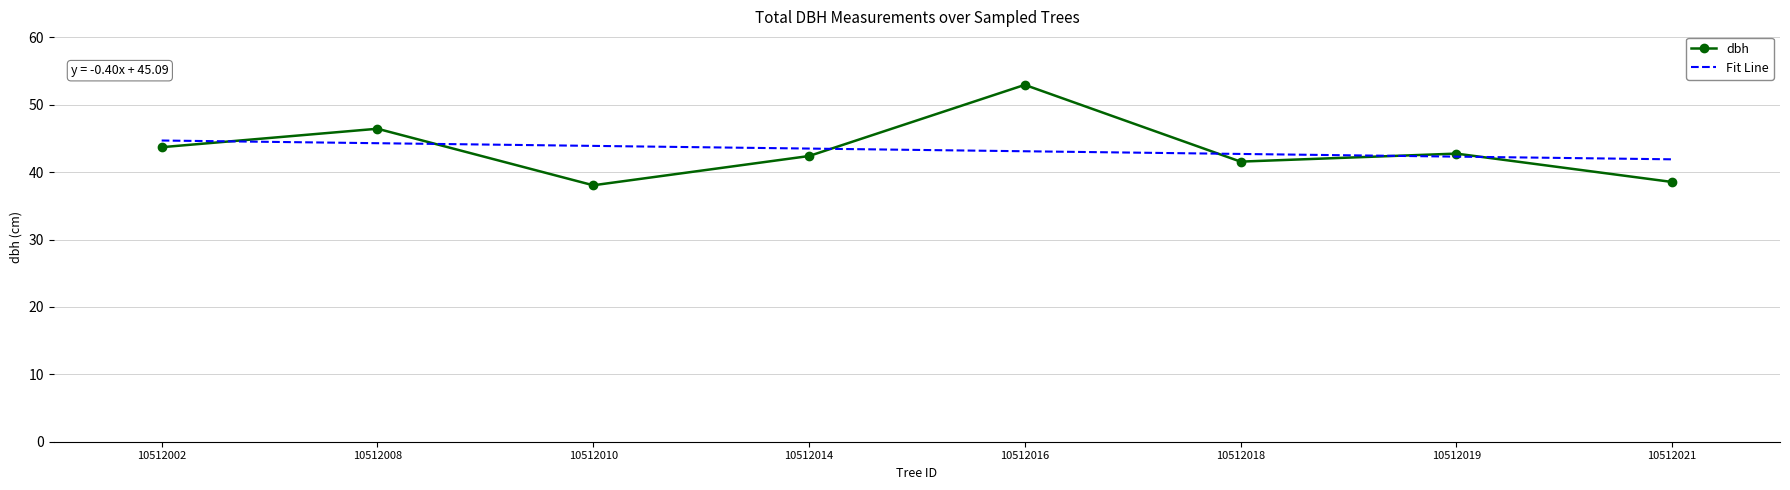

What are all the series names shown in the legend?

dbh, Fit Line